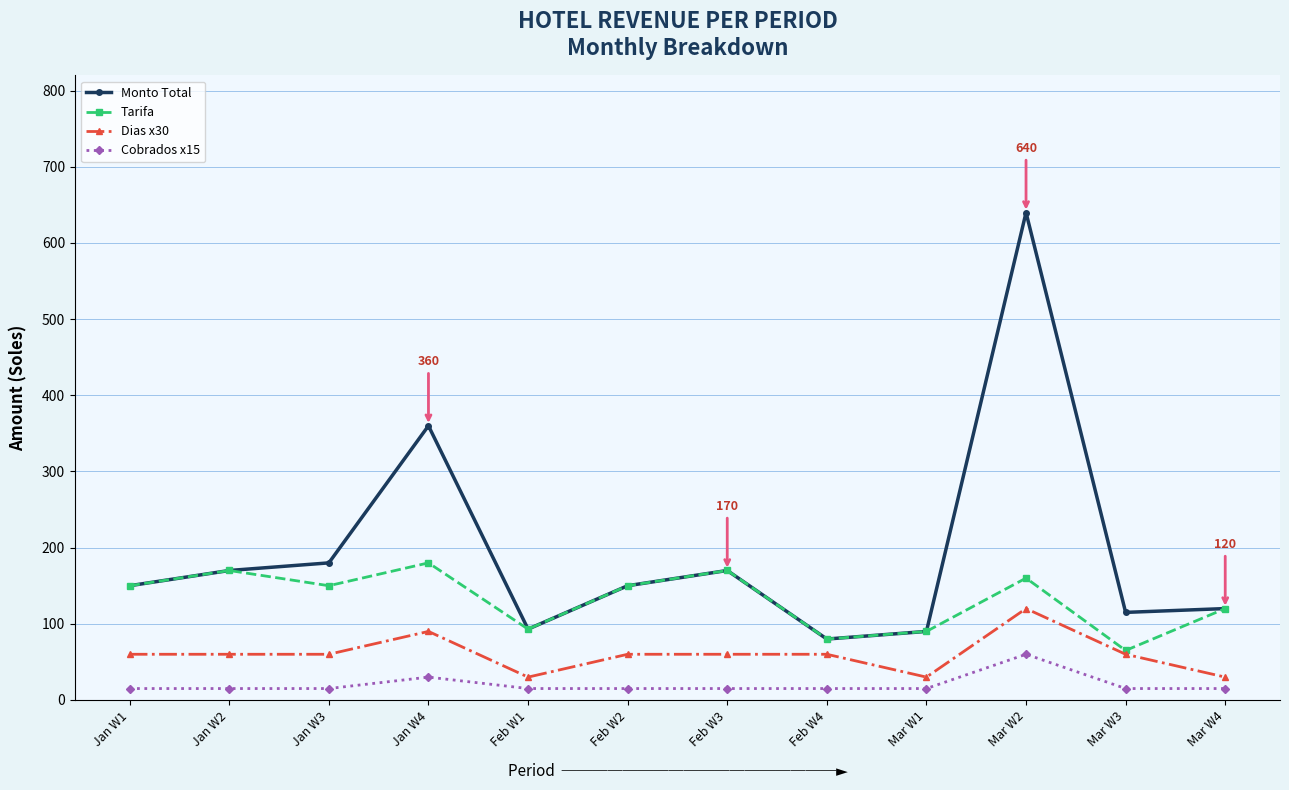

How many series are shown in this chart?

4